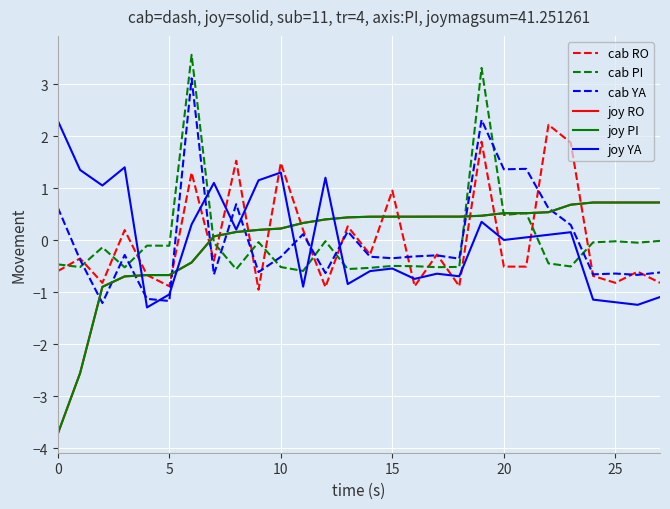

Does the chart display data point markers on the line(s)?

No